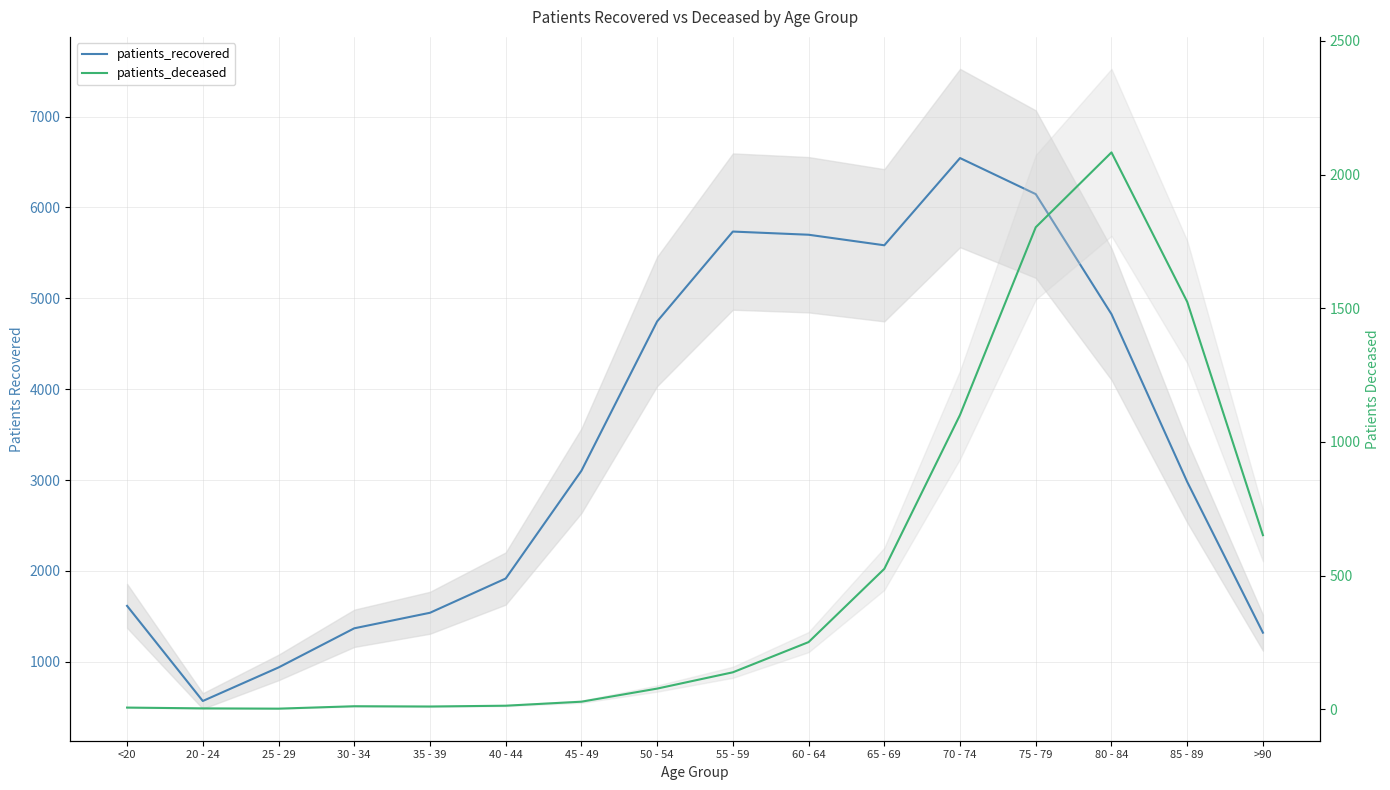

True or false: patients_deceased has a value of 66 at 60 - 64.

False